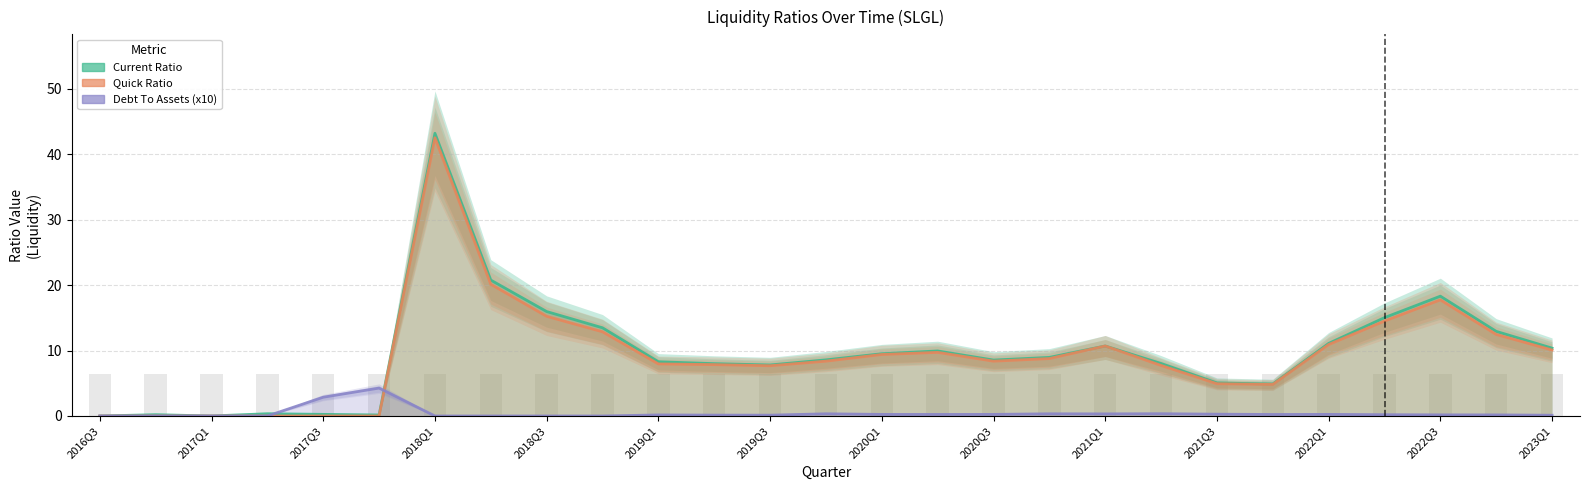

True or false: Current Ratio has a value of 13.9 at 19.

False